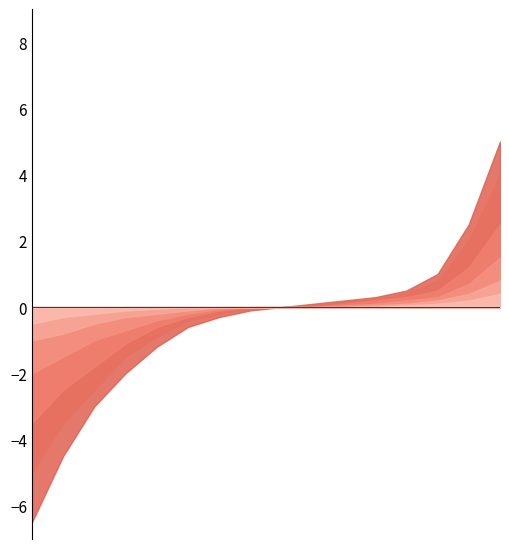

What is the sum of the col_7 values at 10 and 3?

-0.1